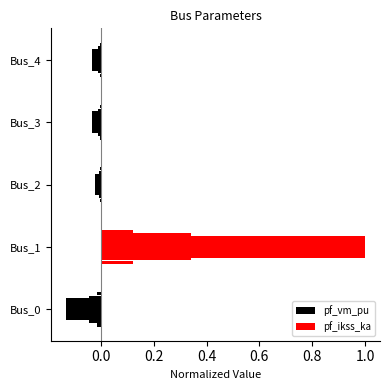

Which series has the largest range (max minus min)?

pf_ikss_ka